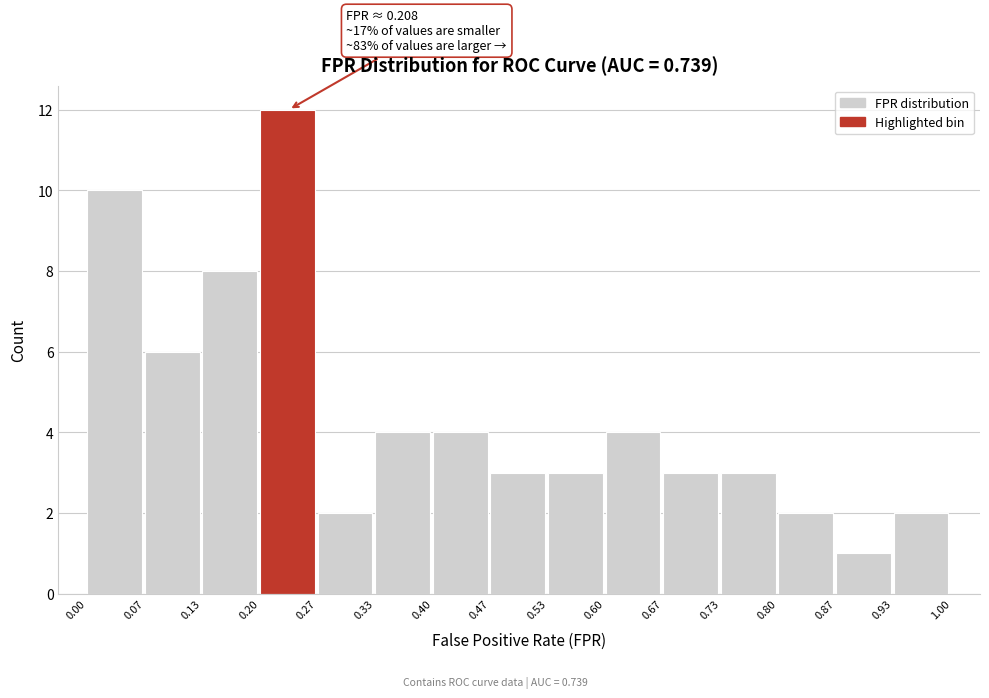

Which range on the x-axis has the tallest bar?

0.20 to 0.27